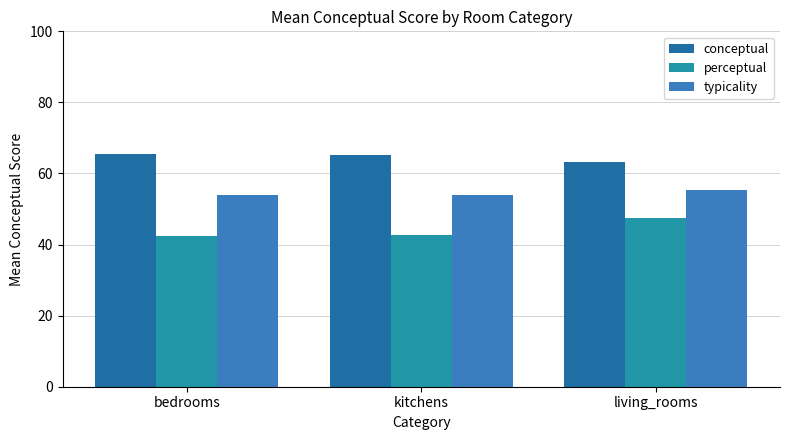

Does the chart contain any negative values?

No